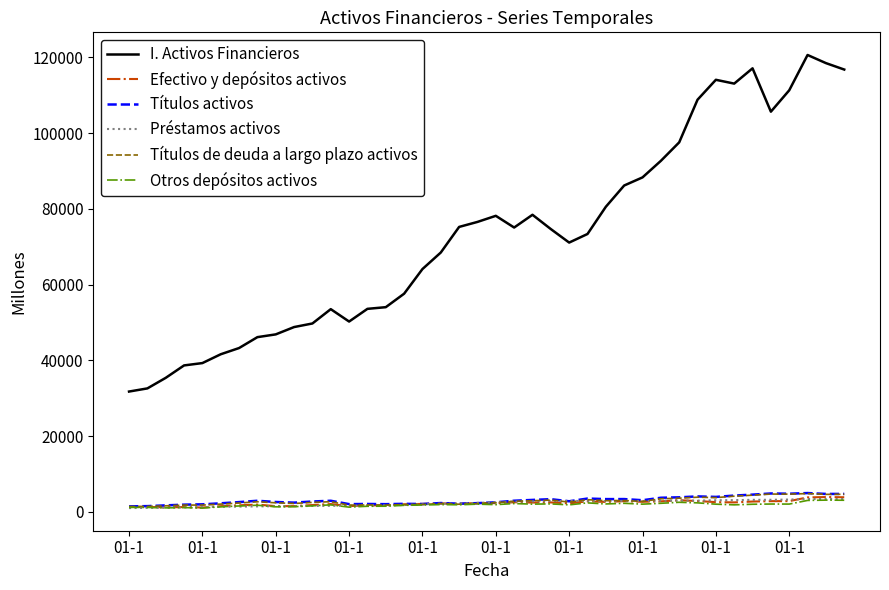

What is the highest value of the Préstamos activos series?

3404